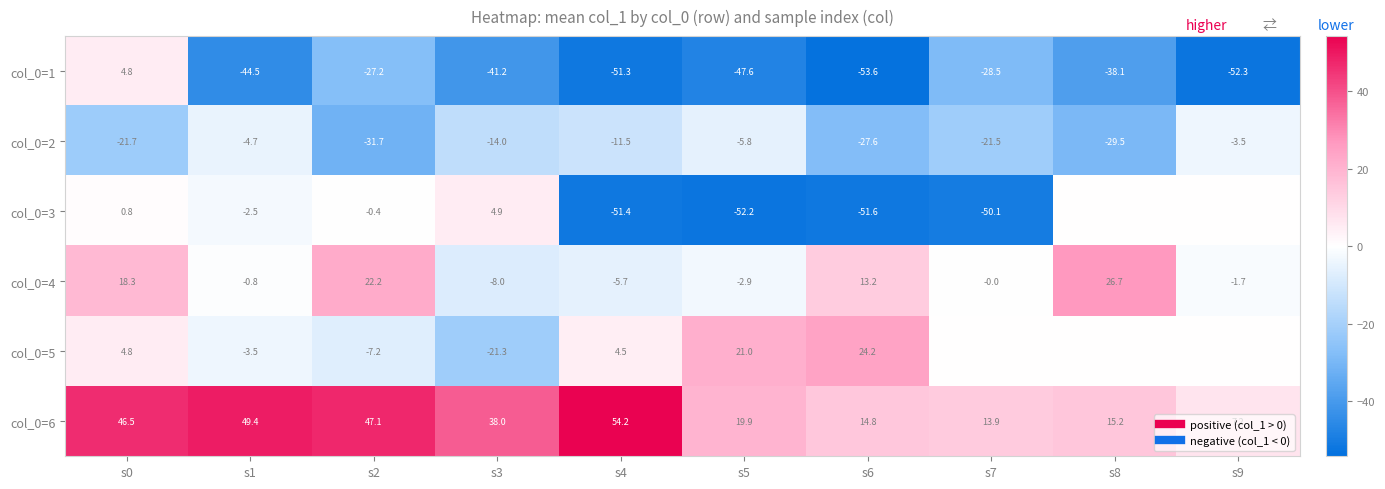

Which category has the lowest value in the col_0=1 series?

s6